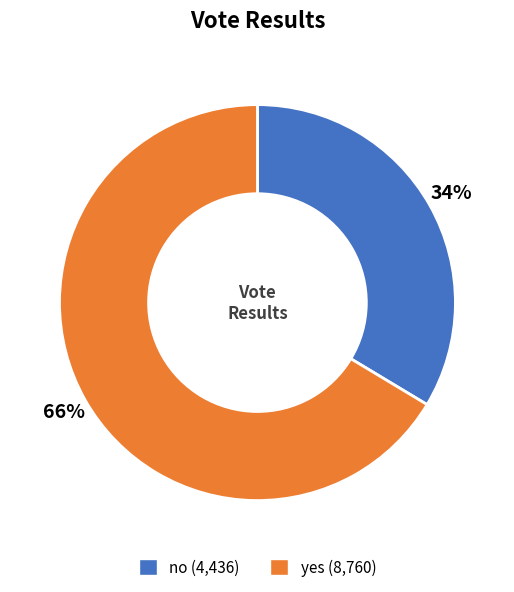

To the nearest percent, what is the average slice percentage?

50%